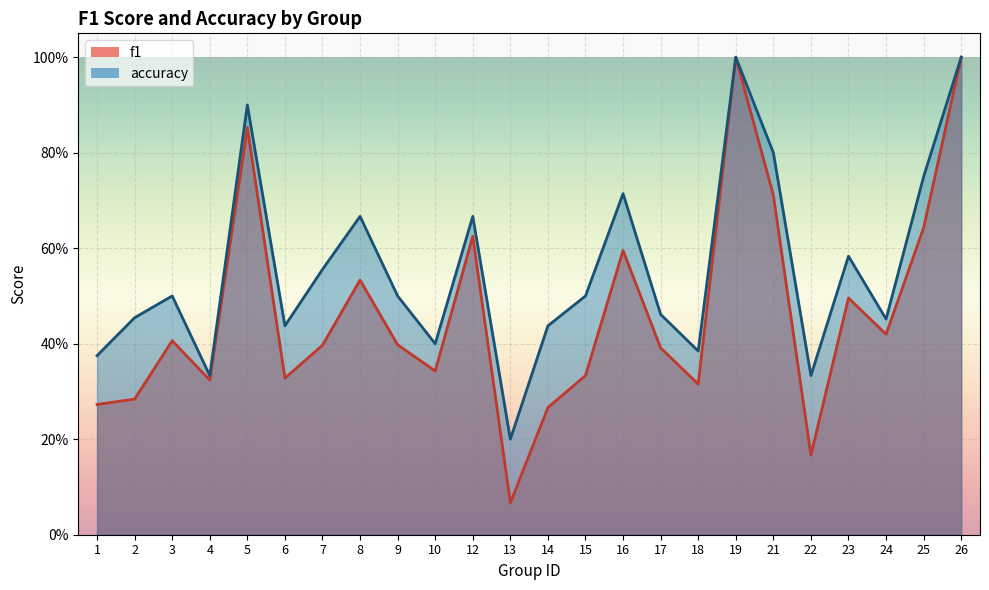

What is the difference between the maximum and minimum values in the f1 series?

0.9